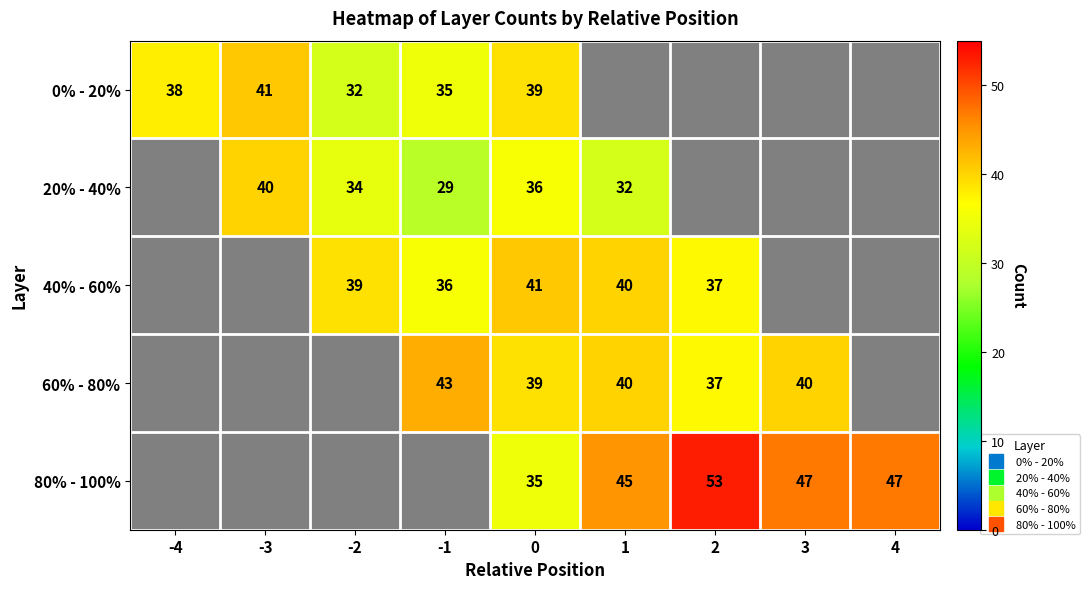

True or false: 40% - 60% has a value of 41.0 at 0.

True